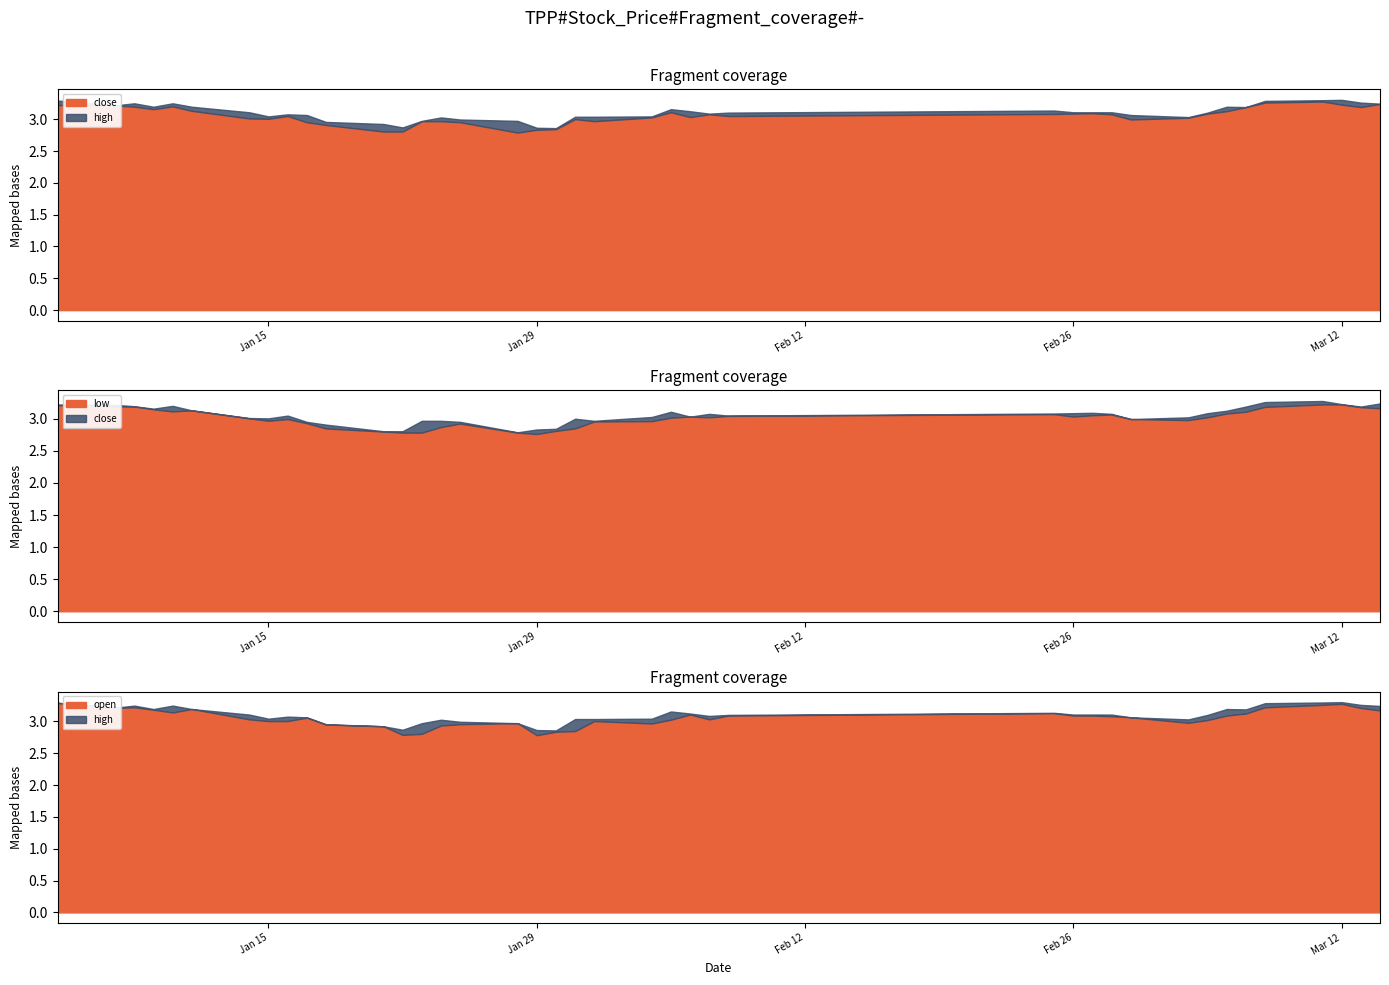

How many lines are shown in the chart?

4